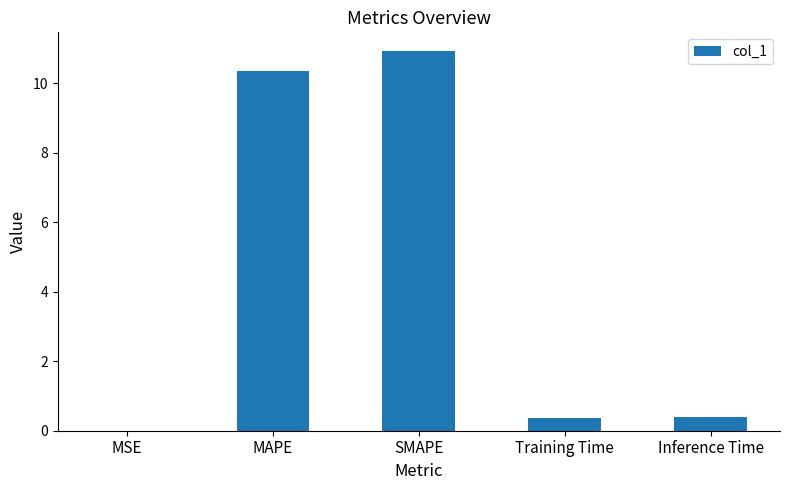

Which label corresponds to the largest value in the chart?

SMAPE